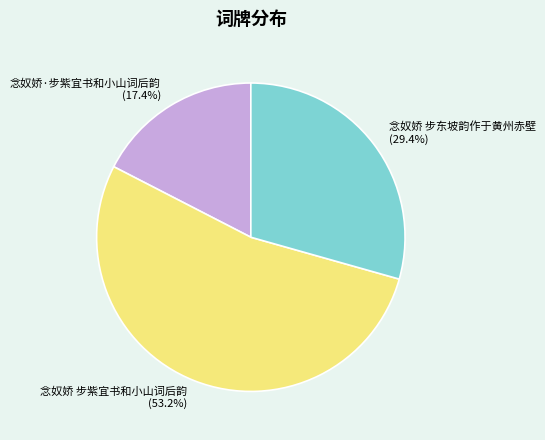

Which slice is the smallest?

念奴娇·步紫宜书和小山词后韵